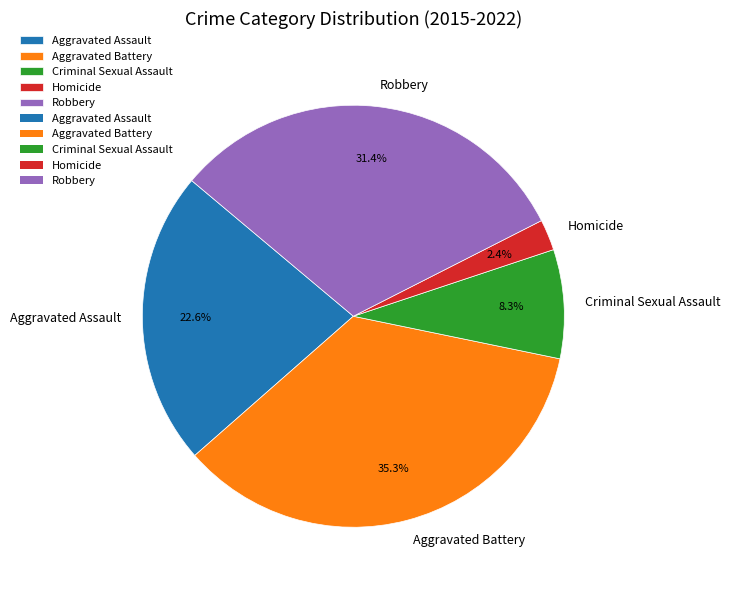

To the nearest percent, what is the average slice percentage?

20%